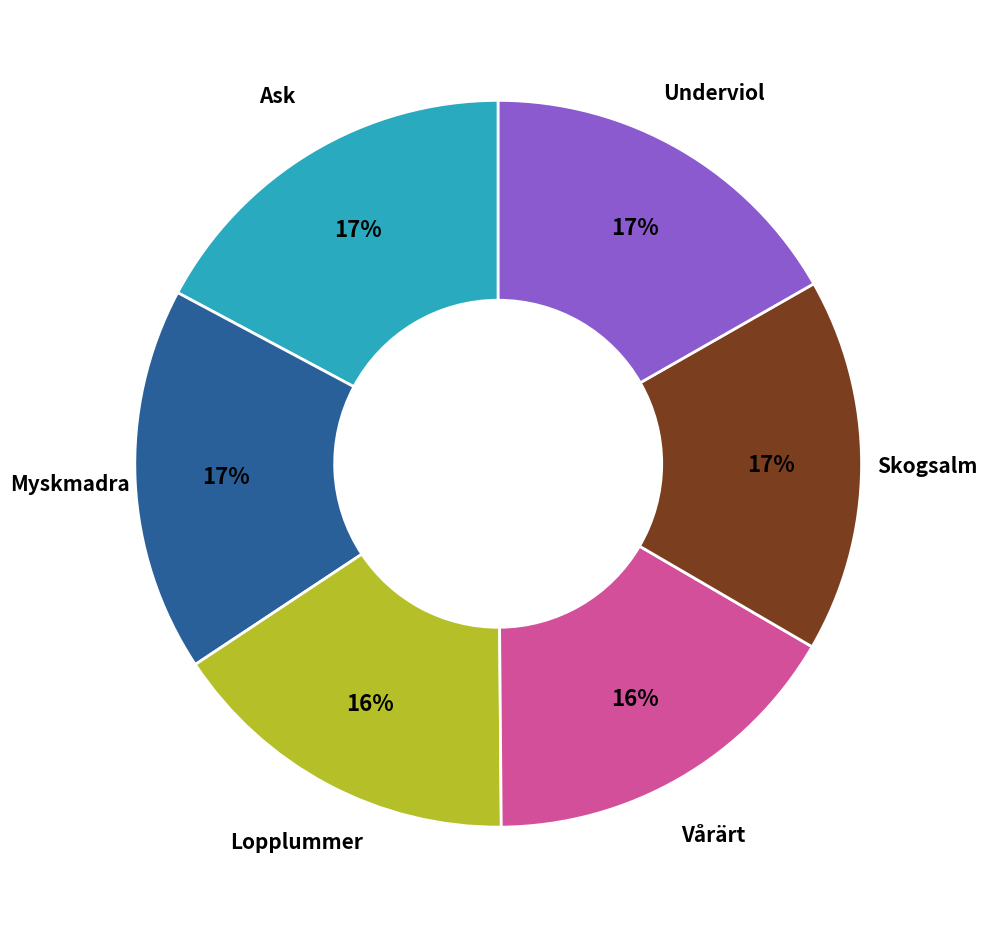

Is there a majority slice in this chart?

No